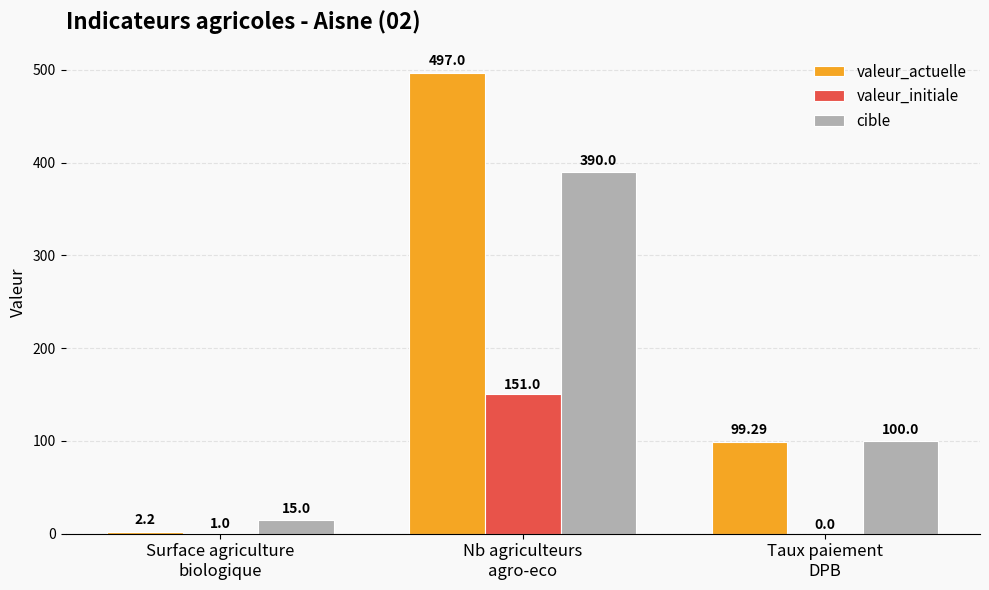

What is the sum of all cible values?

505.0